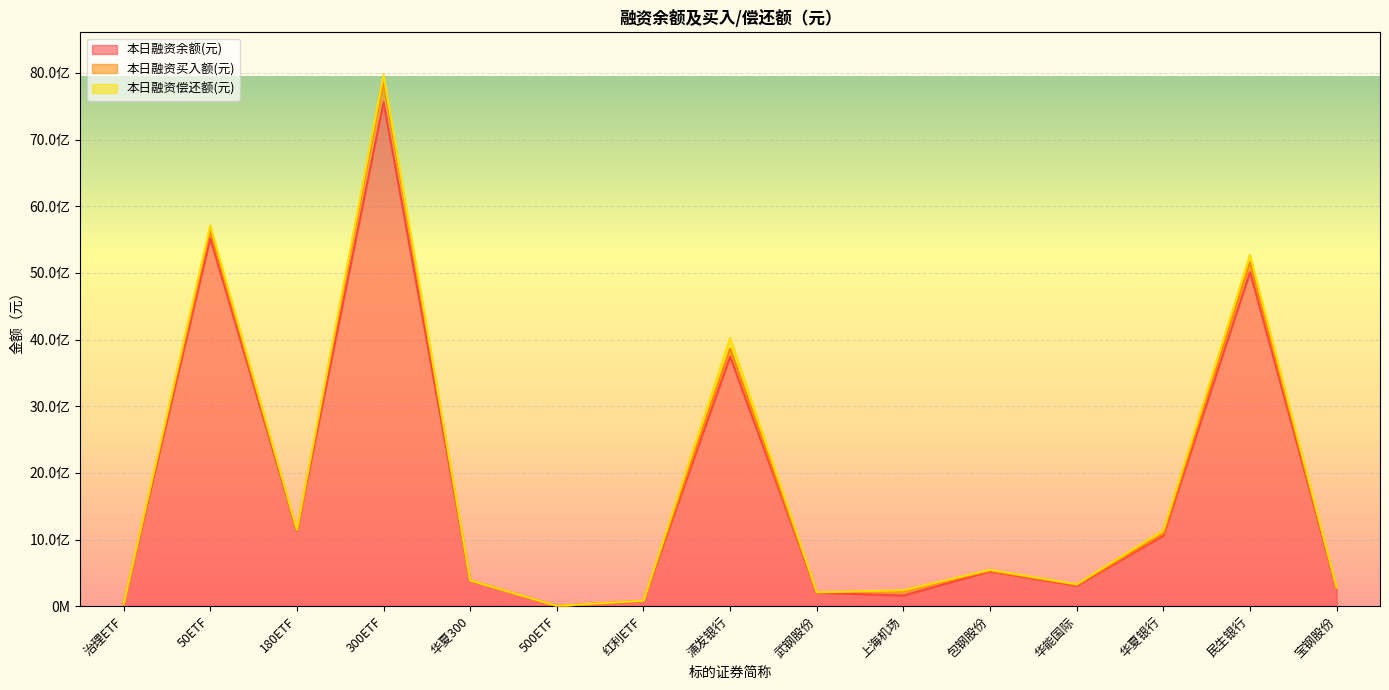

Which category has the lowest value across all series?

500ETF